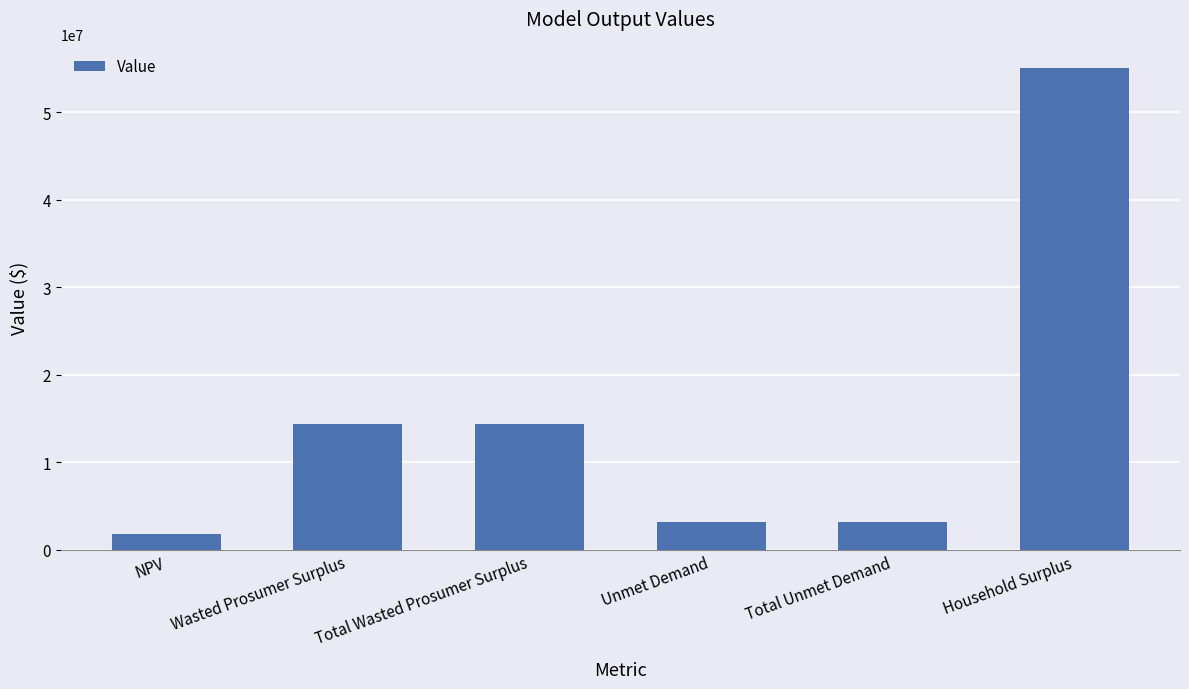

What is the value of the 6th bar from the left?

54991113.3